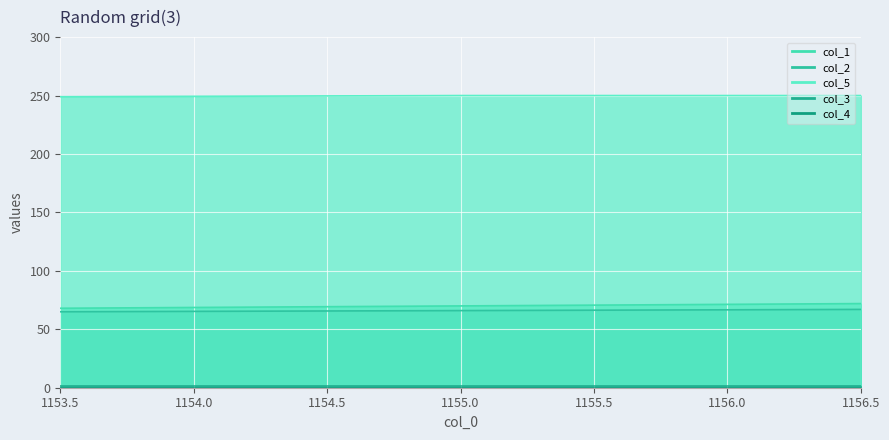

Reading left to right, extract all data points from this chart.

col_1: 1153.5=68	1155.0=70	1156.5=72
col_2: 1153.5=65	1155.0=66	1156.5=67
col_5: 1153.5=249	1155.0=250	1156.5=250